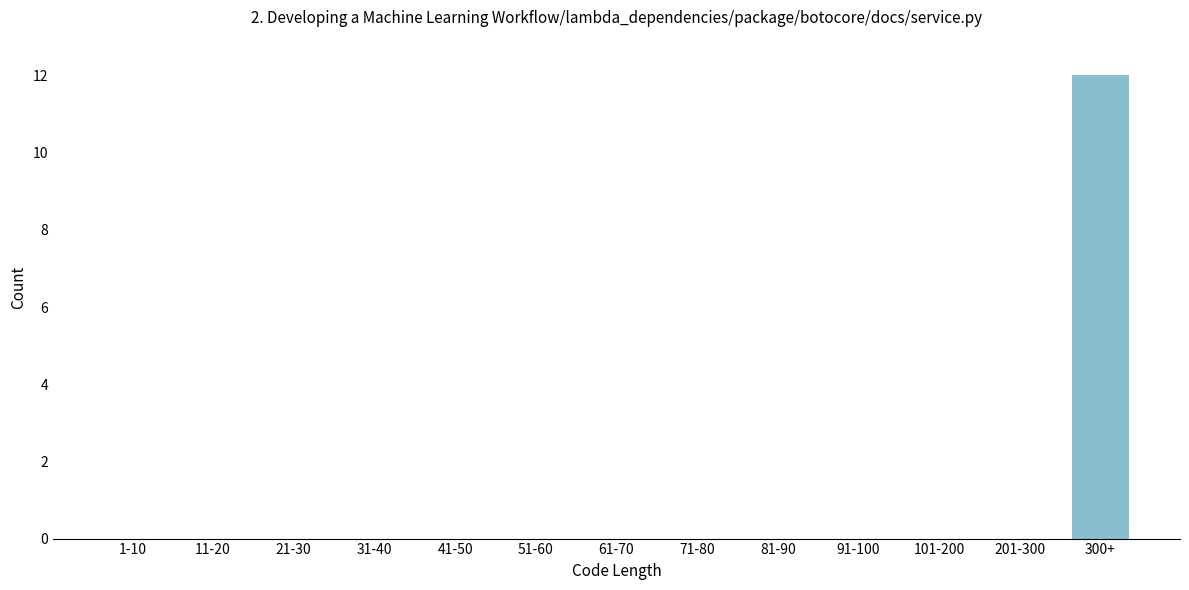

Reading left to right, what are all the values shown in this chart?

1-10=0	11-20=0	21-30=0	31-40=0	41-50=0	51-60=0	61-70=0	71-80=0	81-90=0	91-100=0	101-200=0	201-300=0	300+=12